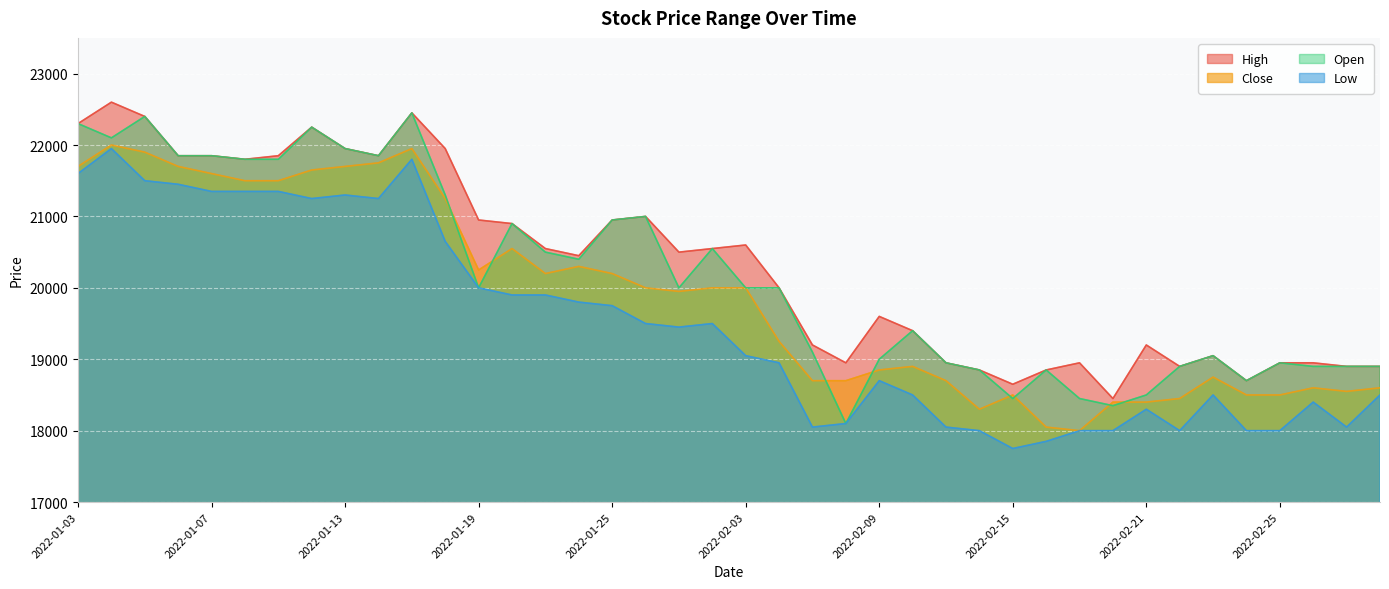

Which label corresponds to the largest value in the chart?

2022-01-04